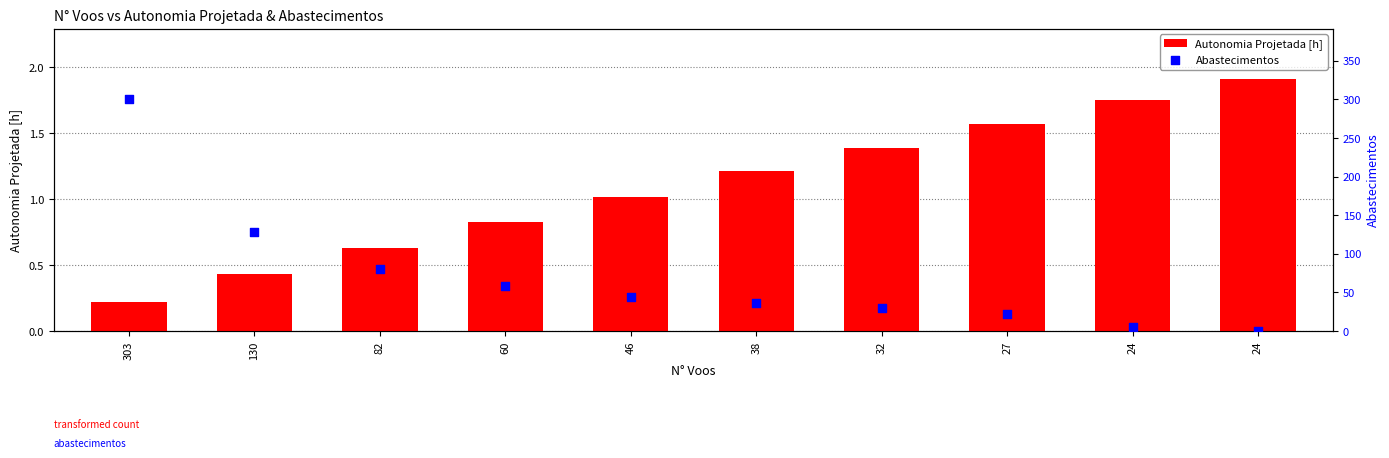

Is the value of Autonomia Projetada [h] at 24 greater than the value of Abastecimentos at 60?

No